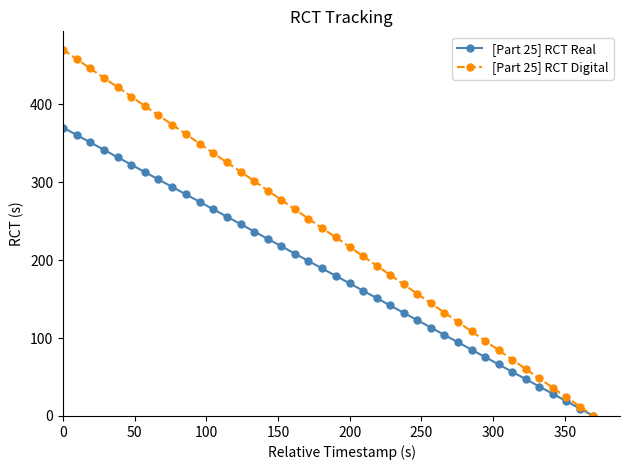

True or false: [Part 25] RCT Digital has more than 2 points higher than both neighbors.

False